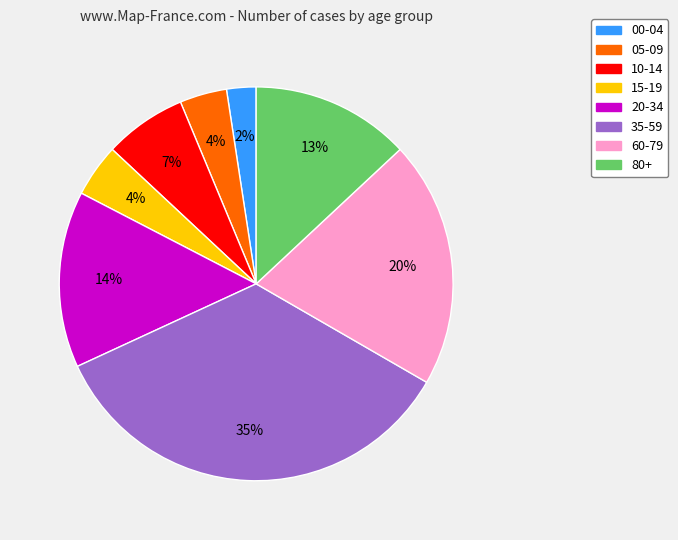

How many segments does this pie chart have?

8